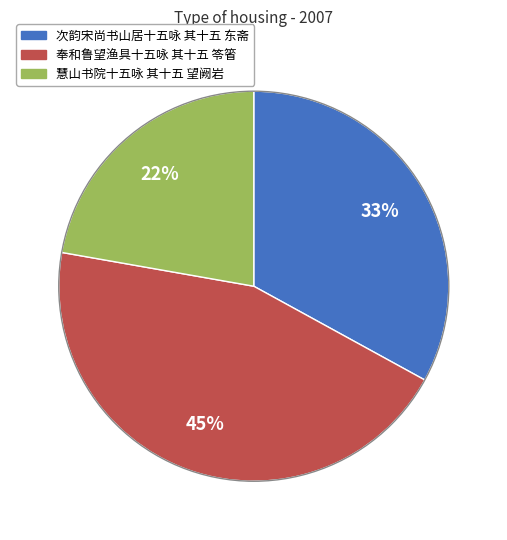

The 奉和鲁望渔具十五咏 其十五 笭箵 slice represents 45% of the pie. True or false?

True